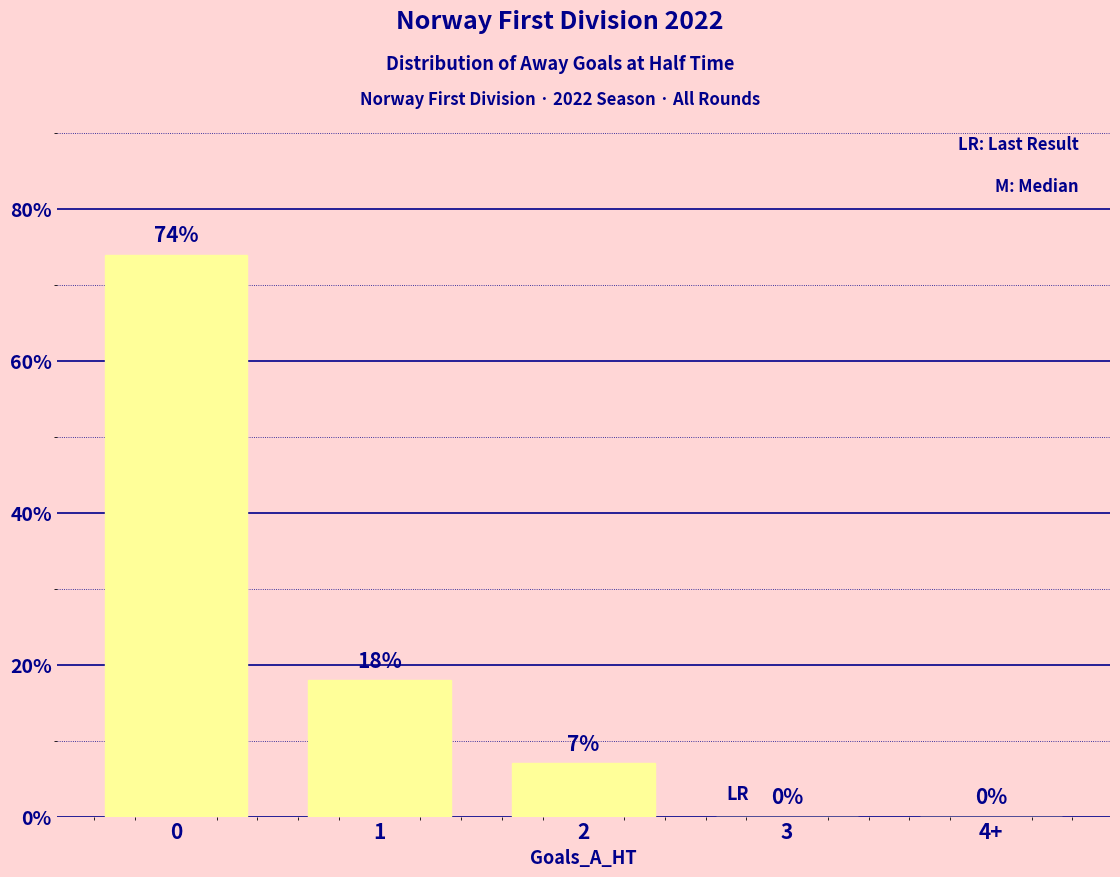

Approximately how many times larger is the value at 0 compared to 2?

10.6